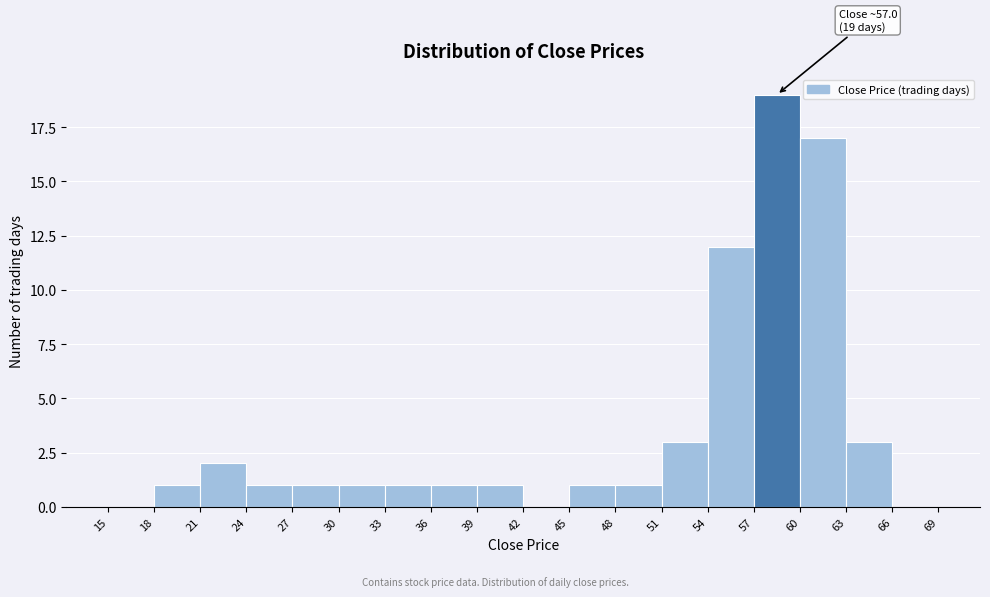

Over which range of the x-axis is the bar tallest?

57 to 60